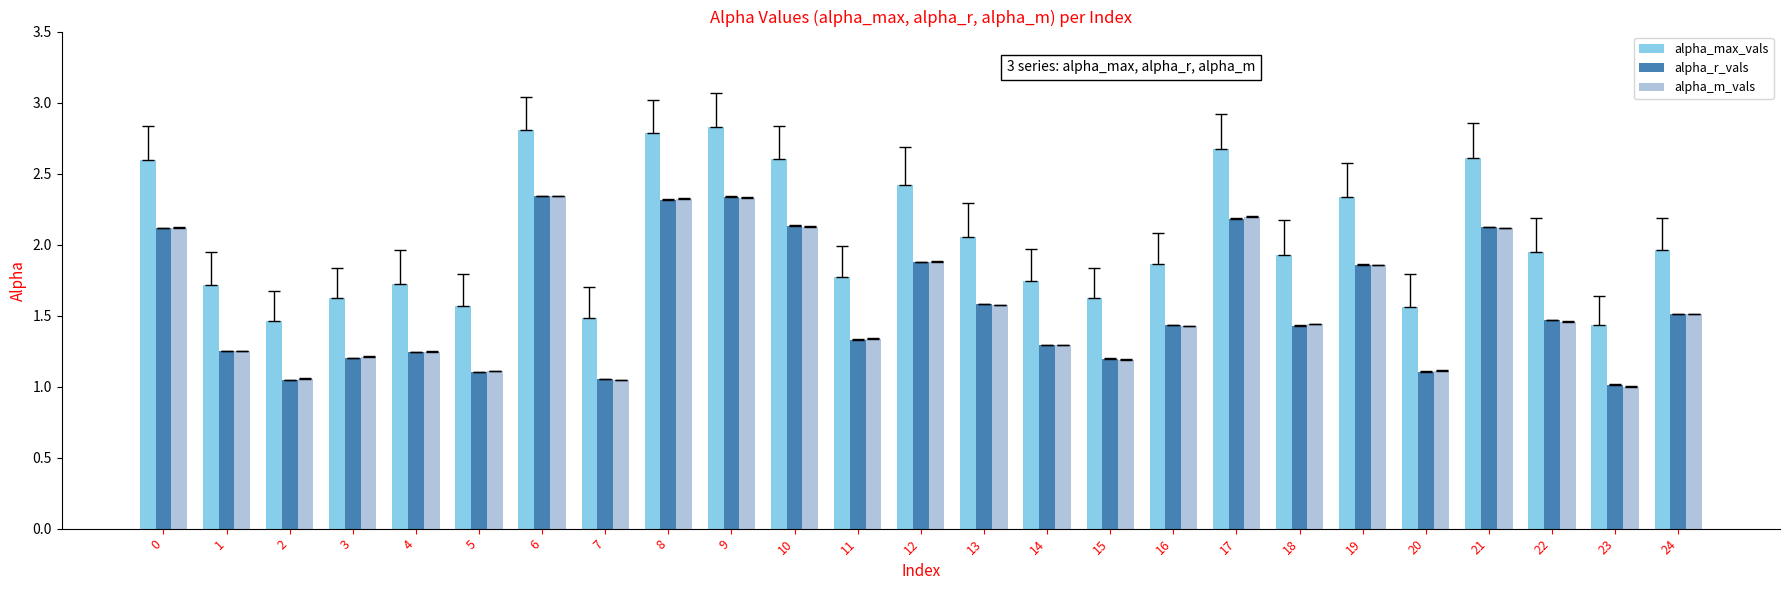

Which series has the widest spread of values?

alpha_max_vals